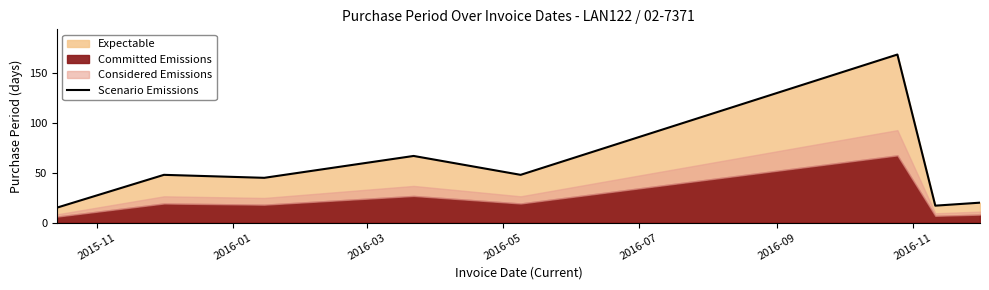

What is the maximum value for Scenario Emissions?

169